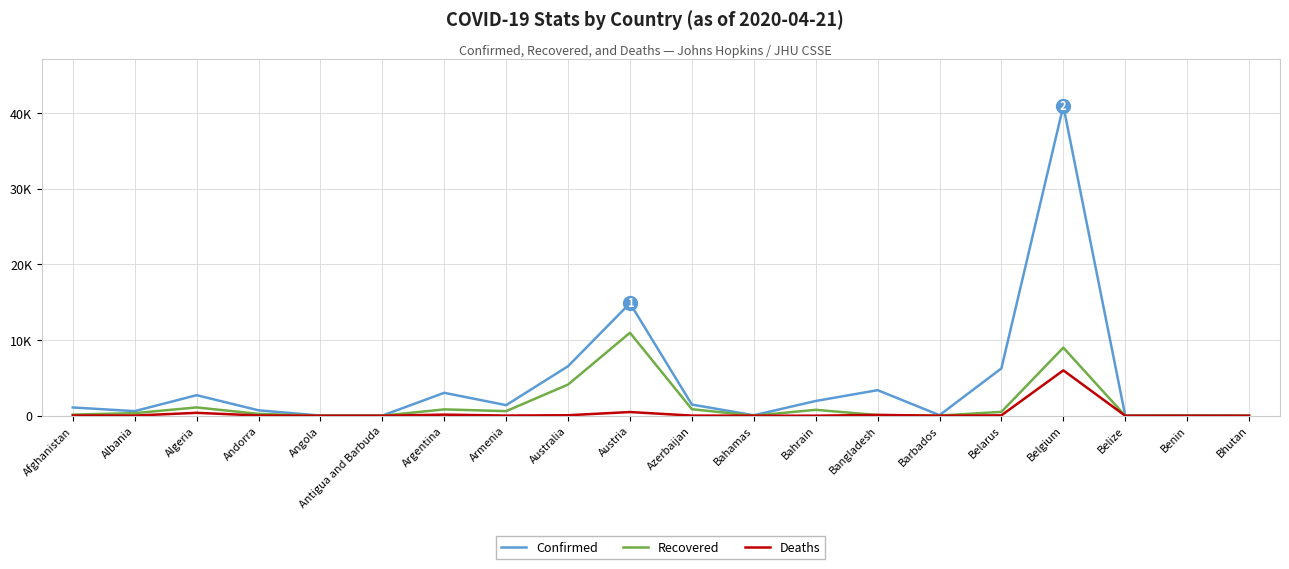

Between which two adjacent categories do Deaths and Recovered first intersect?

Bahrain and Bangladesh